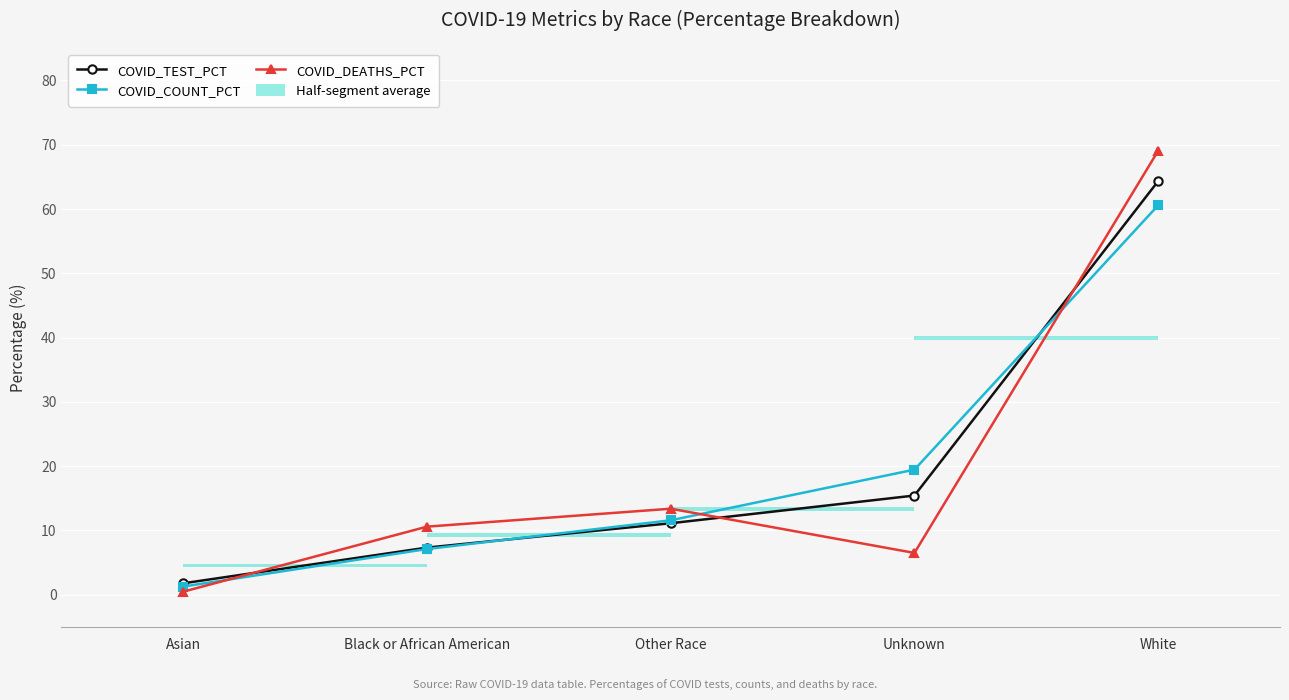

Is this an area chart (filled region under the line)?

No